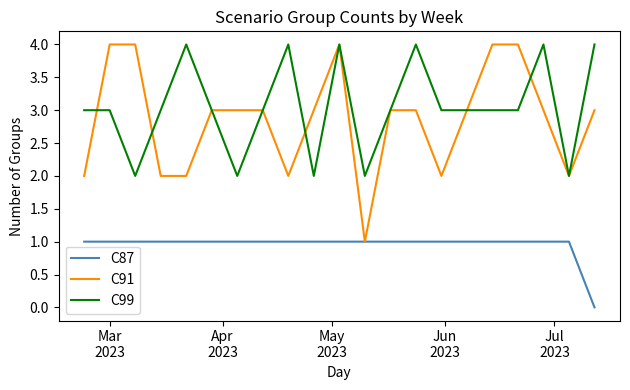

Which series has the largest total across all categories?

C99